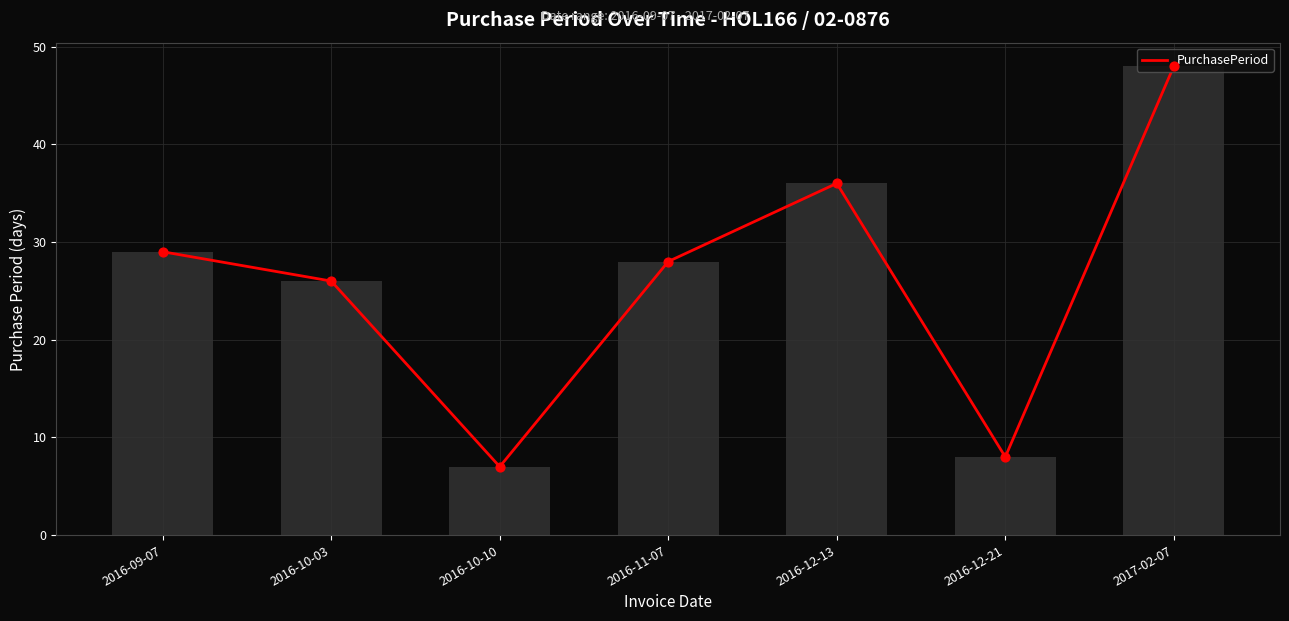

What is the ratio of the value at 2017-02-07 to the value at 2016-12-21?

6.0